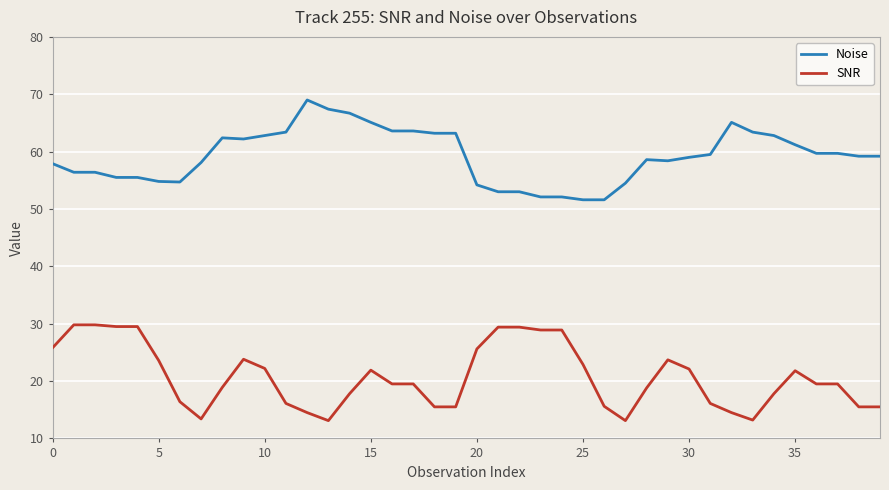

What is the difference between the second highest and second lowest values in the SNR series?

16.7